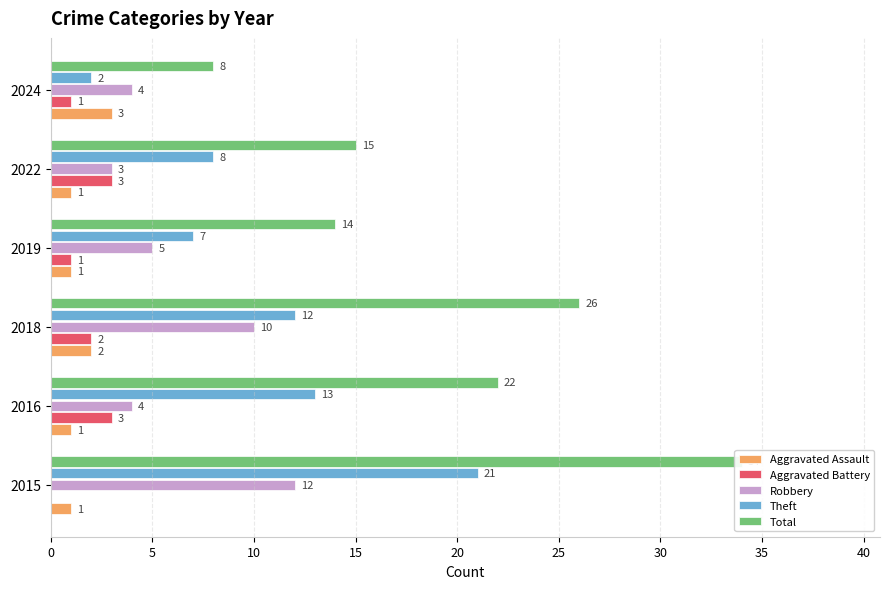

Is it true that Aggravated Assault equals 2 at 2016?

False